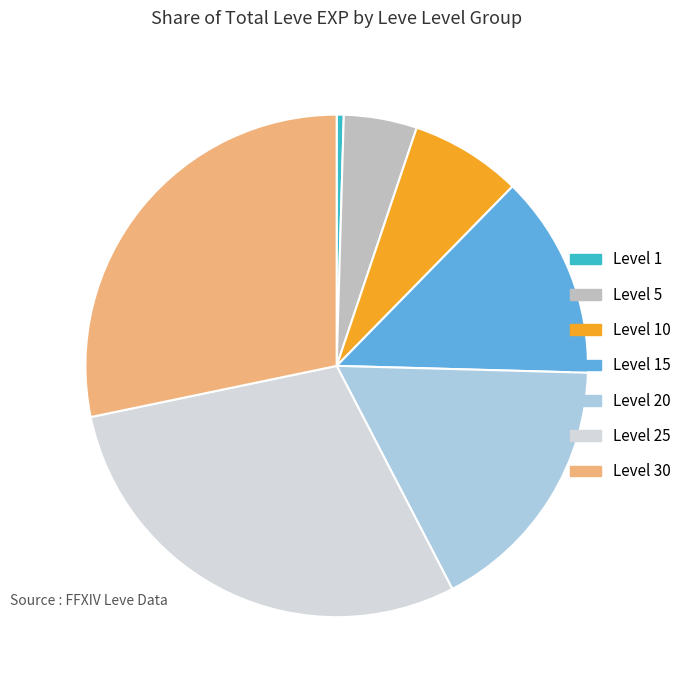

What is the ratio of the value at Level 10 to the value at Level 5?

1.5